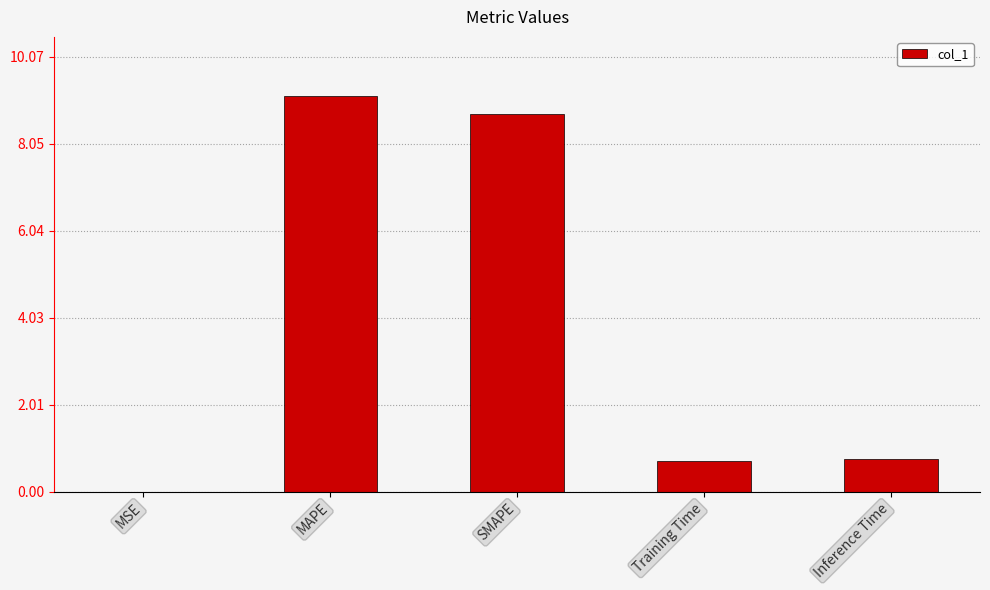

Which category has the highest value across all series?

MAPE